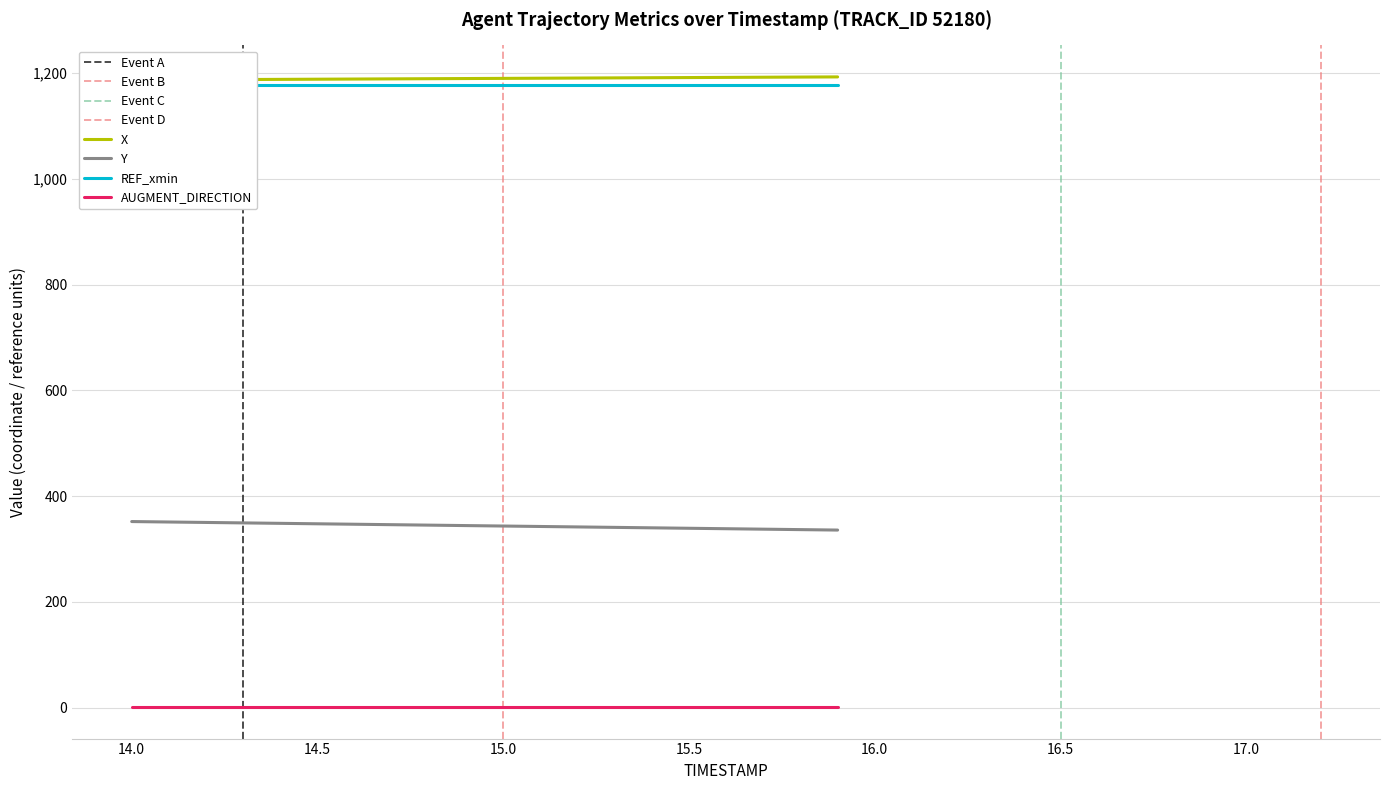

True or false: X and Y intersect in this chart.

False